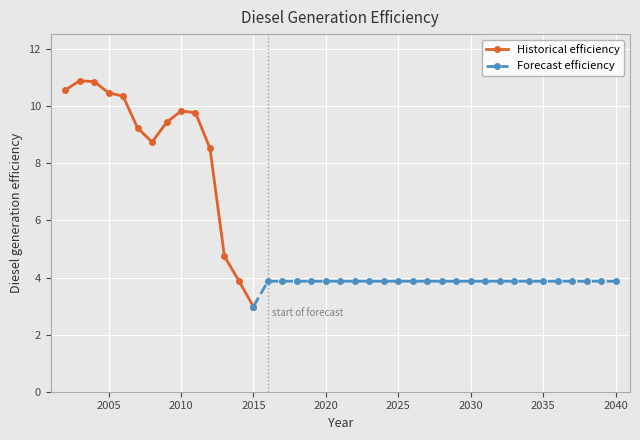

Is it true that the value at 2020 is 3.9?

True